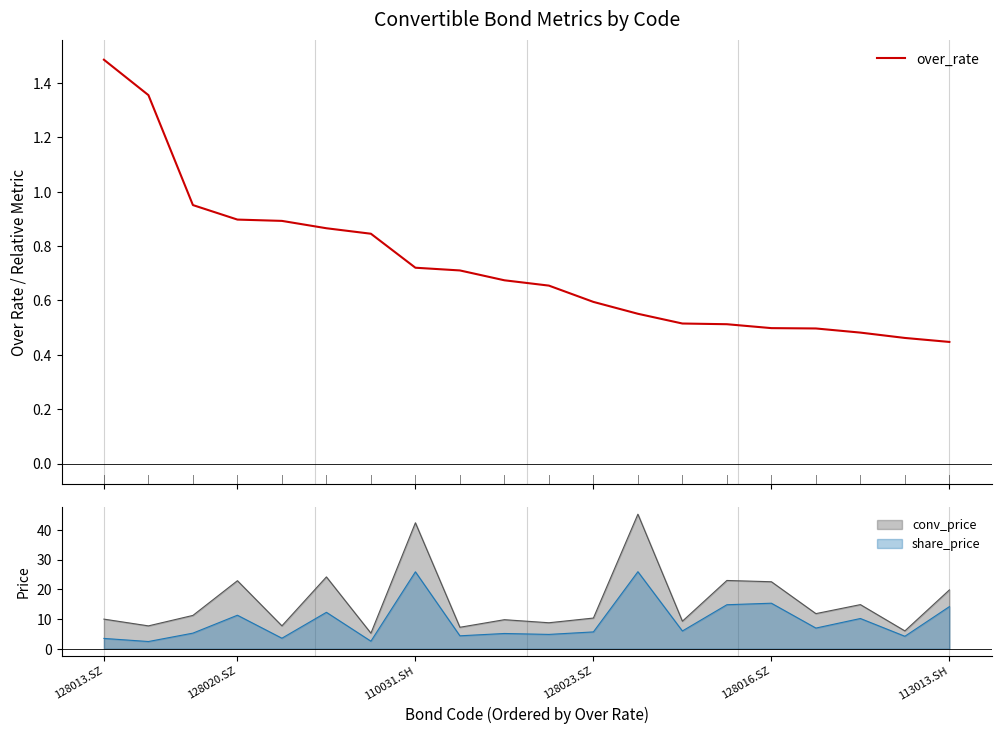

At which category does the chart reach its peak across all series?

128013.SZ